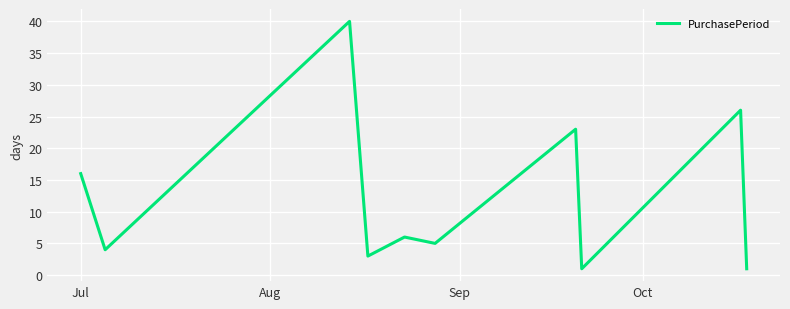

What is the difference between the maximum and minimum values?

39